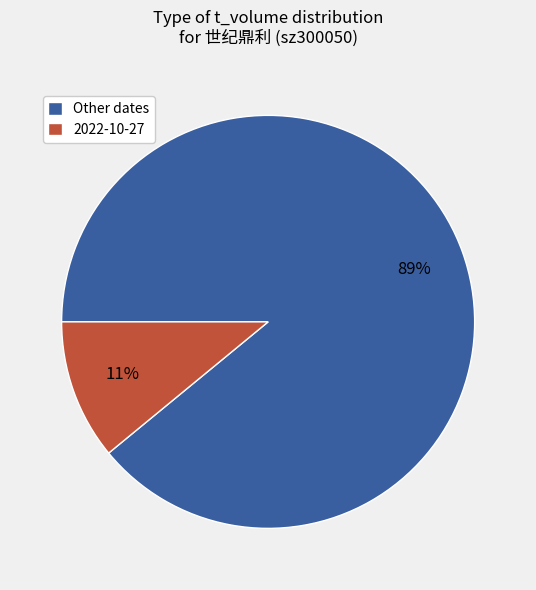

To the nearest percent, what is the average slice percentage?

50%